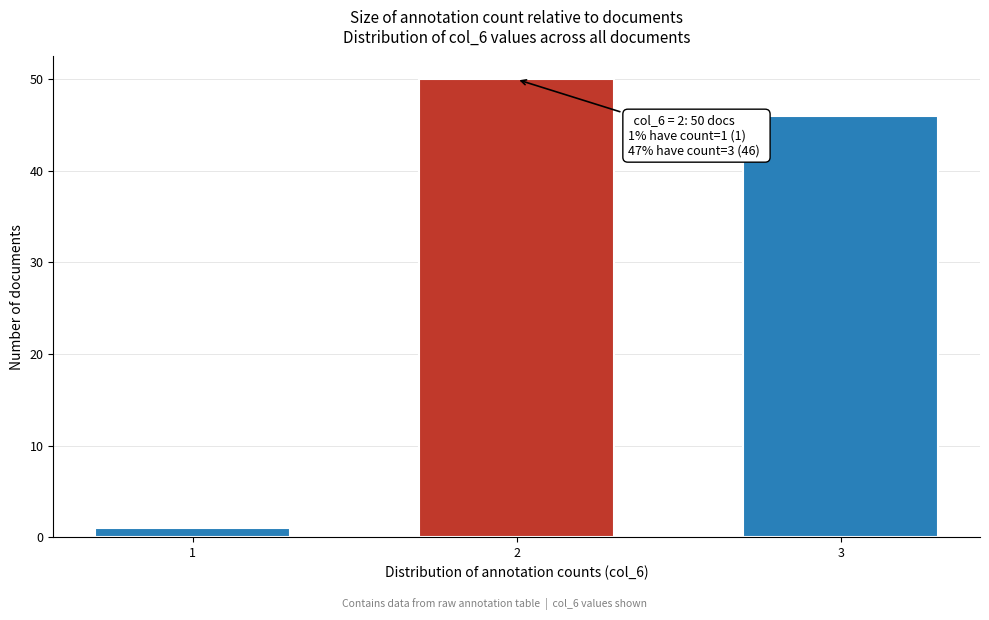

Reading left to right, what are all the values shown in this chart?

1	50	46